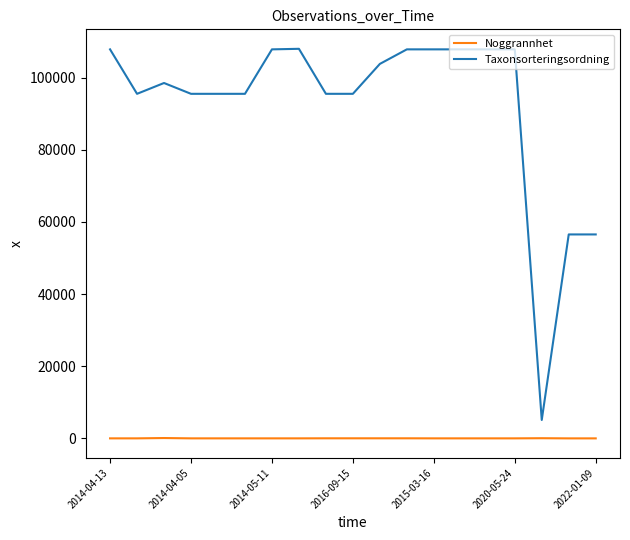

True or false: Noggrannhet and Taxonsorteringsordning cross at least once.

False